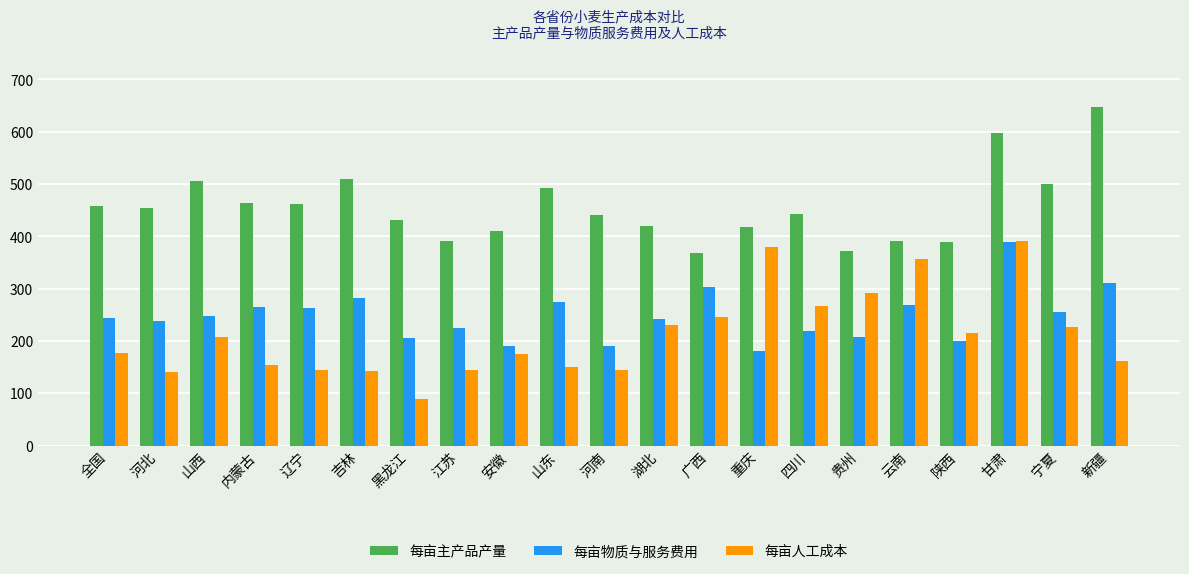

Are the bars horizontal?

No